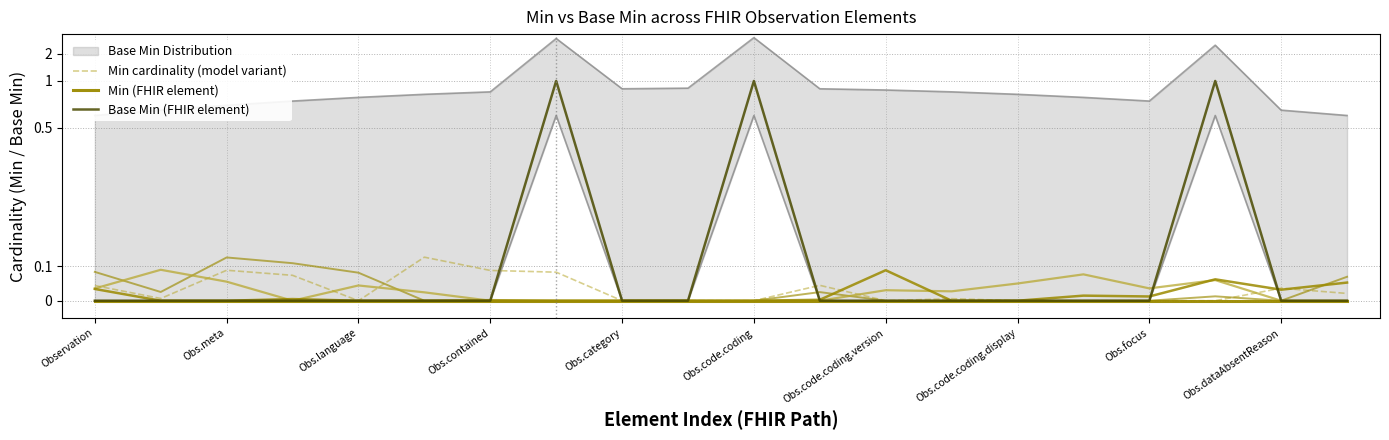

How many intersections are there between Base Min (FHIR element) and Min cardinality (model variant)?

4